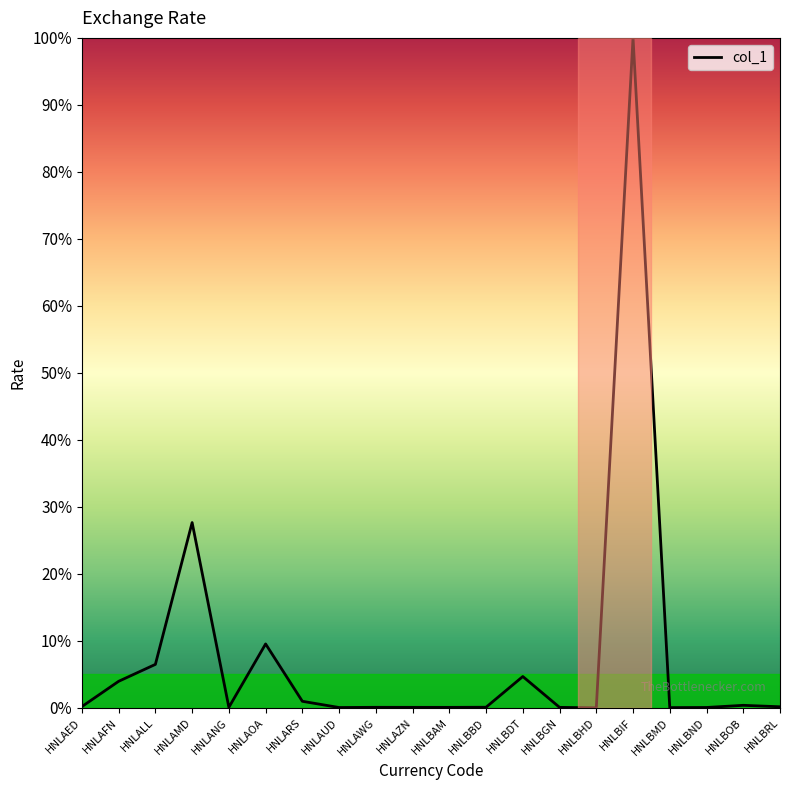

What is the maximum value shown in the chart?

100.0